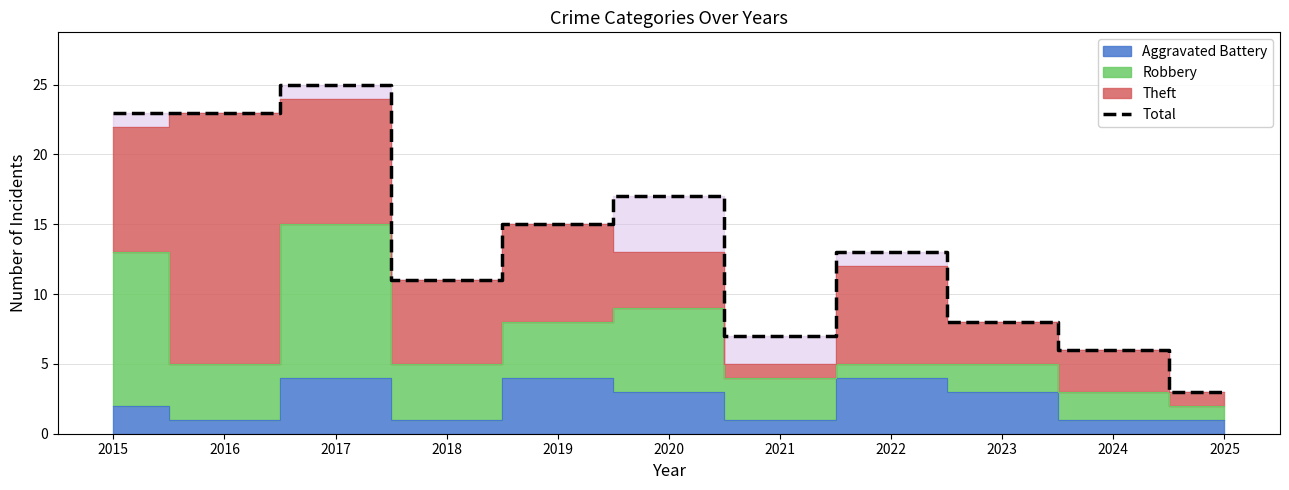

What is the difference between the second highest and second lowest values?

17